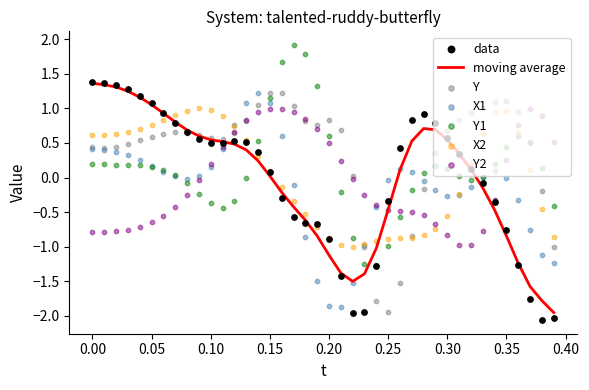

What is the maximum value for moving average?

1.4